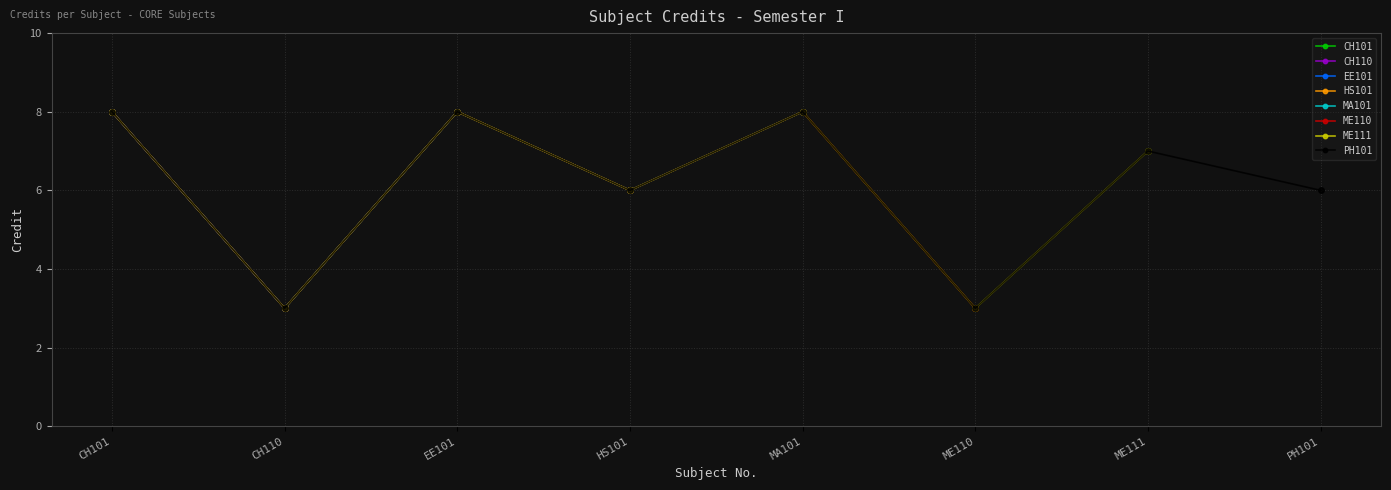

How many data points are above 7?

3